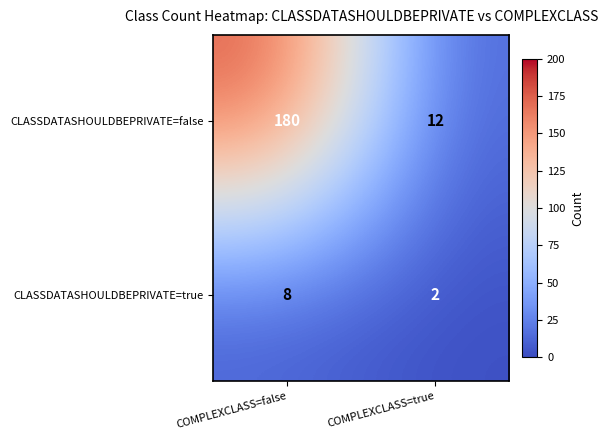

List the series in order of their peak value, highest first.

CLASSDATASHOULDBEPRIVATE=false, CLASSDATASHOULDBEPRIVATE=true